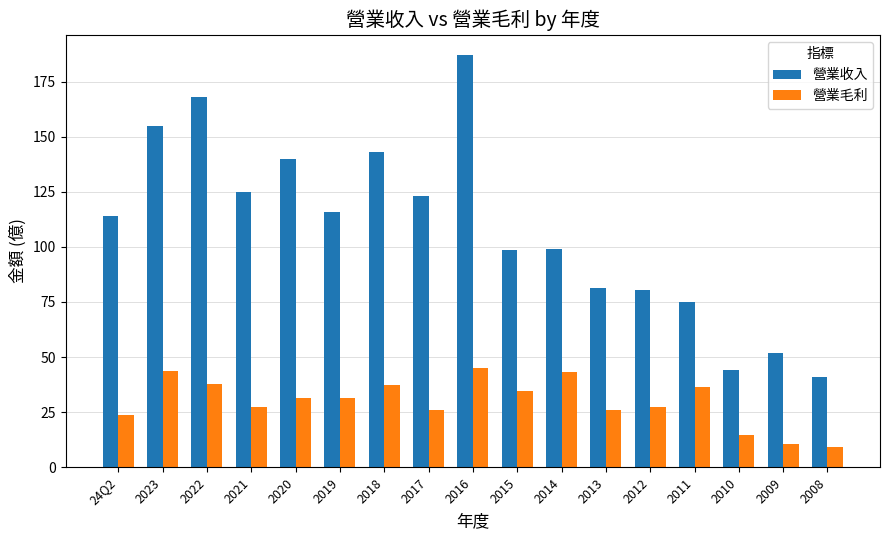

True or false: 營業毛利 has a value of 37.2 at 2018.

True